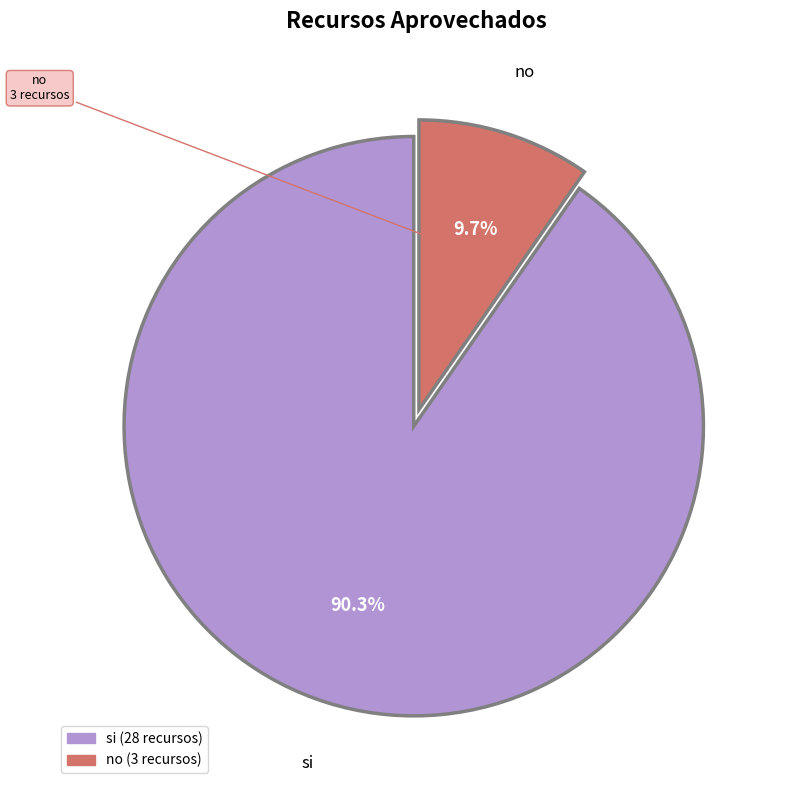

How many segments does this pie chart have?

2